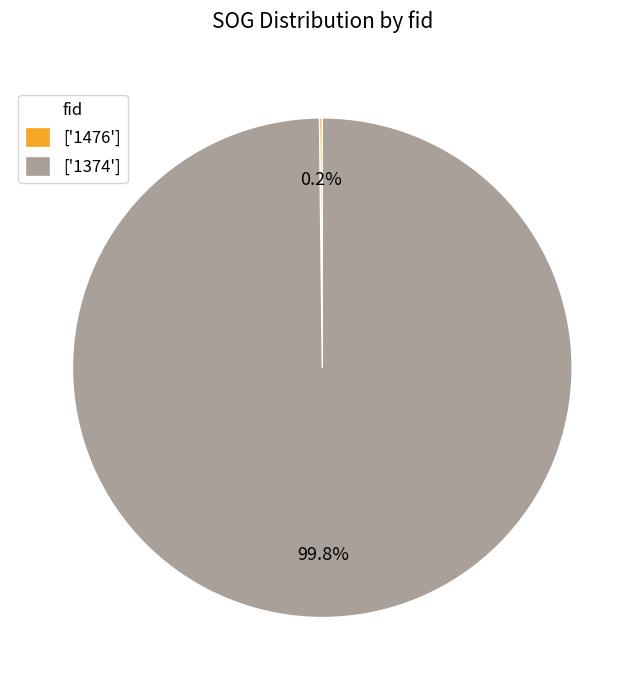

Which category accounts for the majority?

['1374']